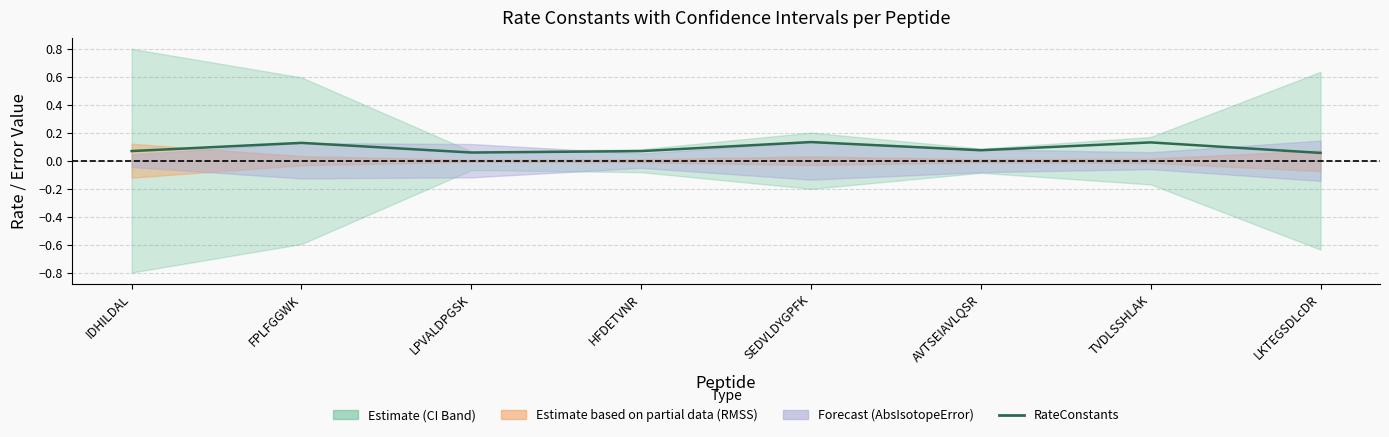

Is it true that the value at IDHILDAL is 0.1?

True